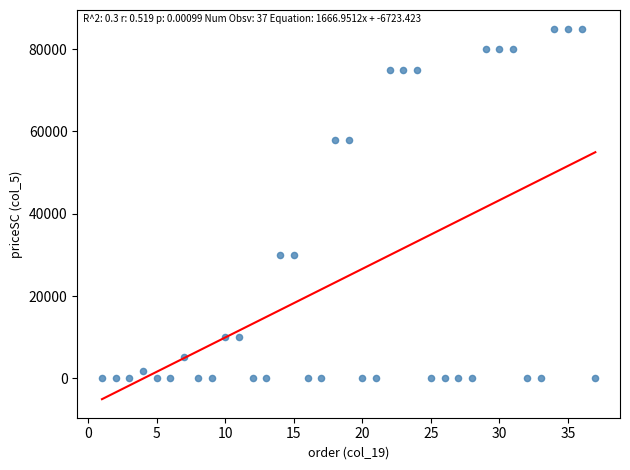

What is the range of Y values (max minus min)?

85000